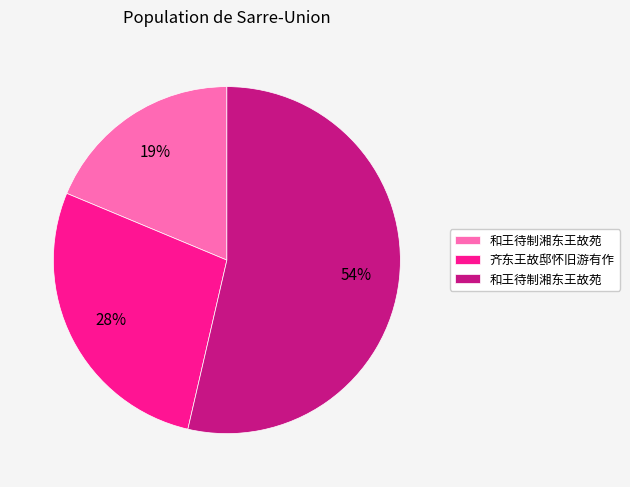

Count the number of slices in the pie.

3